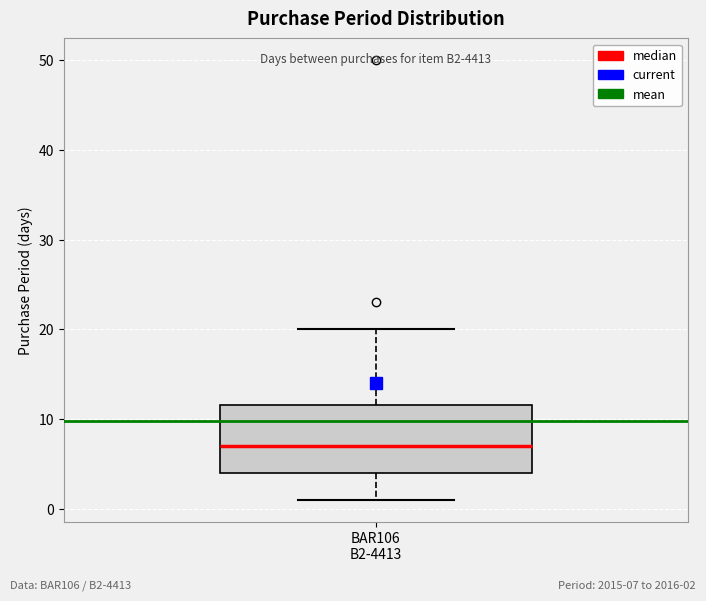

Transcribe this box plot: give where the median line is, the range the box spans, and where the two whiskers end, as read against the y-axis. The values are not printed on the chart, so give them approximately, as read against the axis.

median 7, box 4 to 12, whiskers 1 to 20